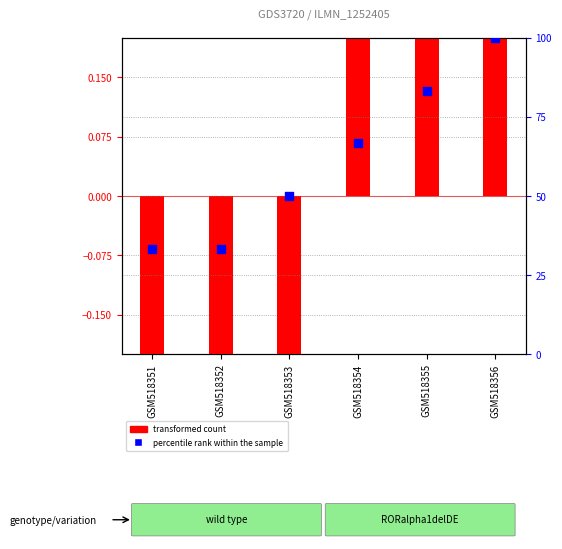

What are all the series names shown in the legend?

transformed count, percentile rank within the sample